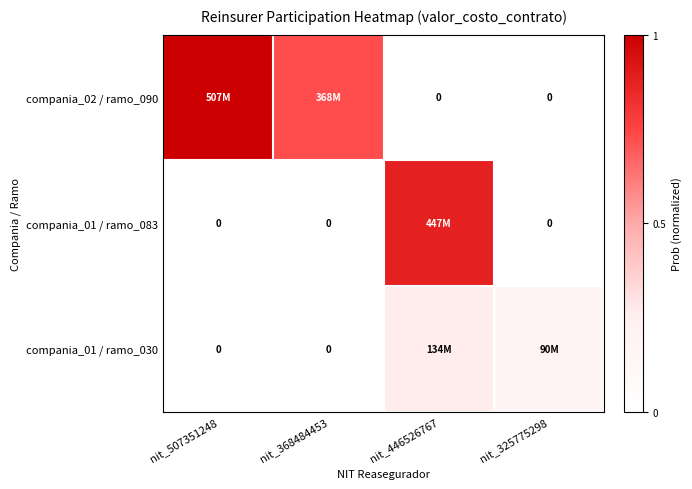

How many categories are shown in the chart?

4